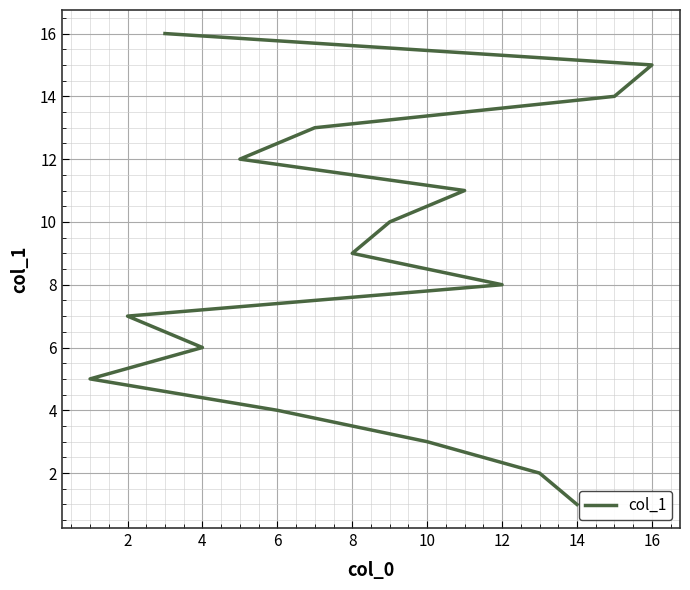

Is it true that the value at 16 is 15?

True